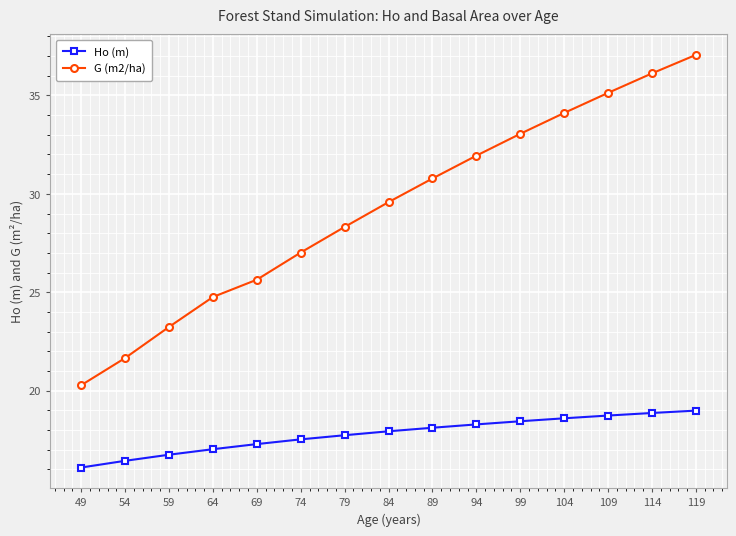

Is this an area chart (filled region under the line)?

No